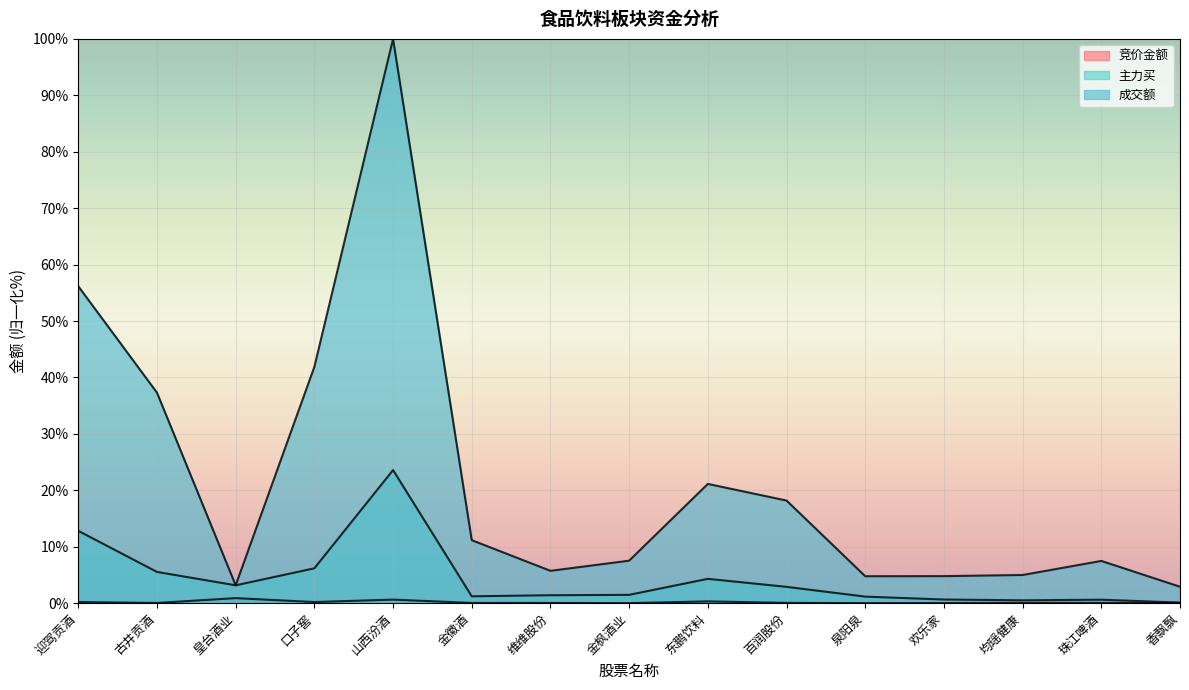

Which series has the largest total across all categories?

成交额